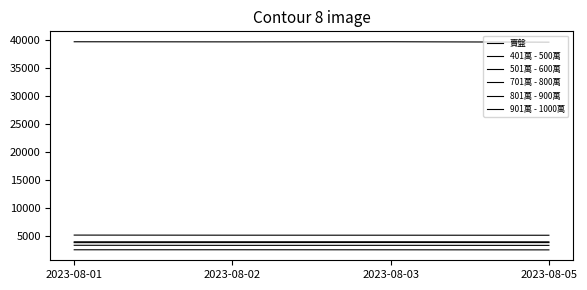

How many lines are shown in the chart?

6